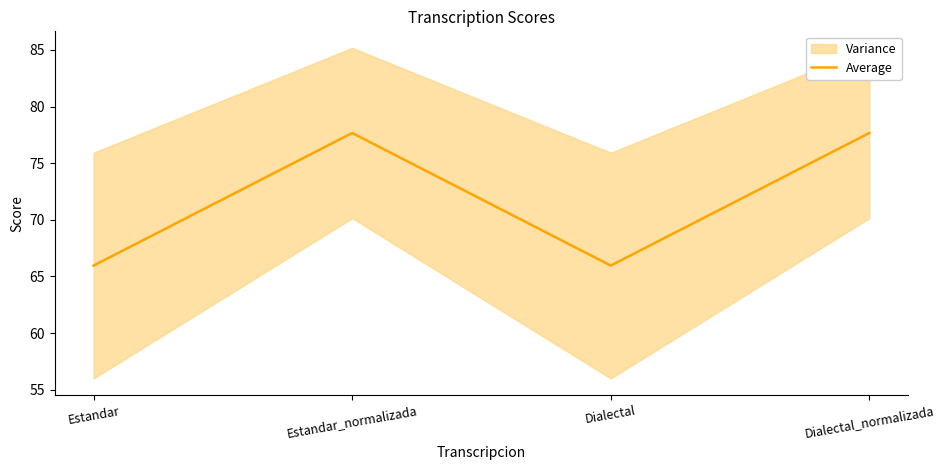

Where does the data first go above 77?

Estandar_normalizada